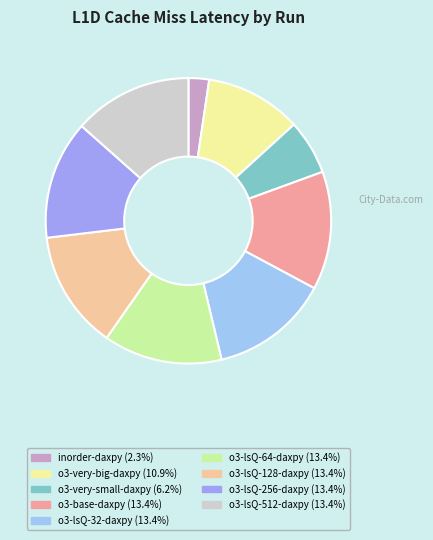

Does o3-lsQ-64-daxpy account for over 50% of the chart?

No